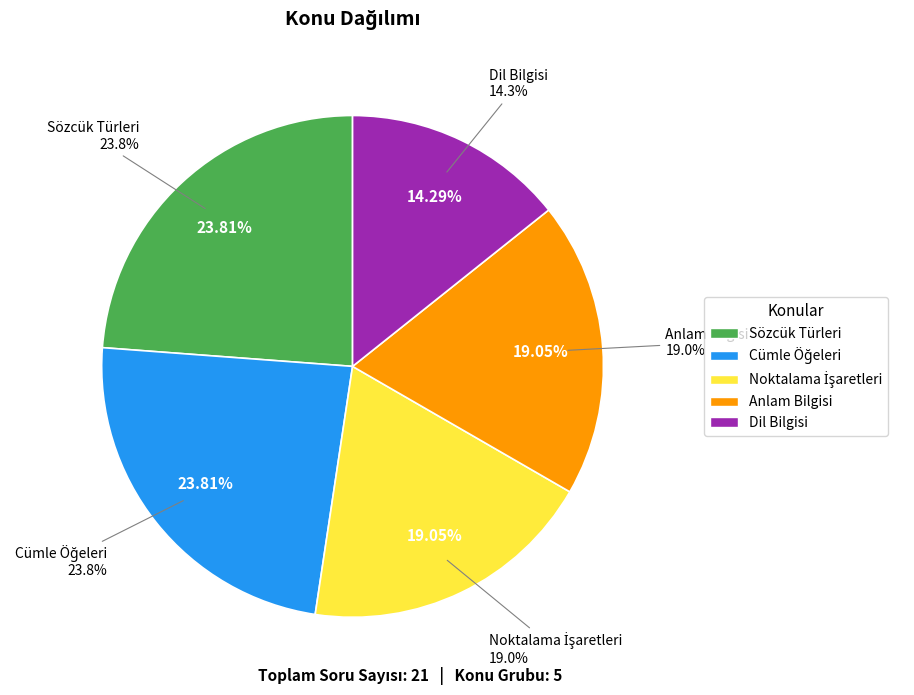

Which category has the biggest portion of the pie?

Sözcük Türleri